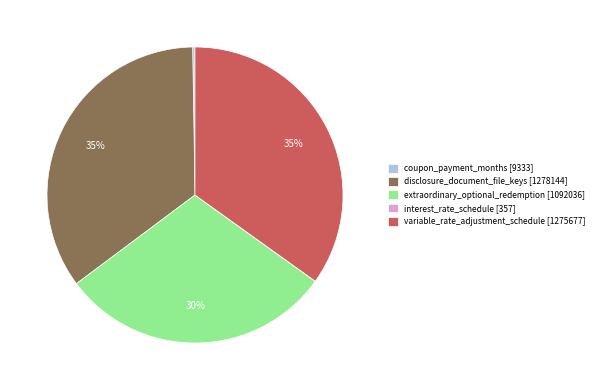

Does extraordinary_optional_redemption [1092036] account for over 50% of the chart?

No